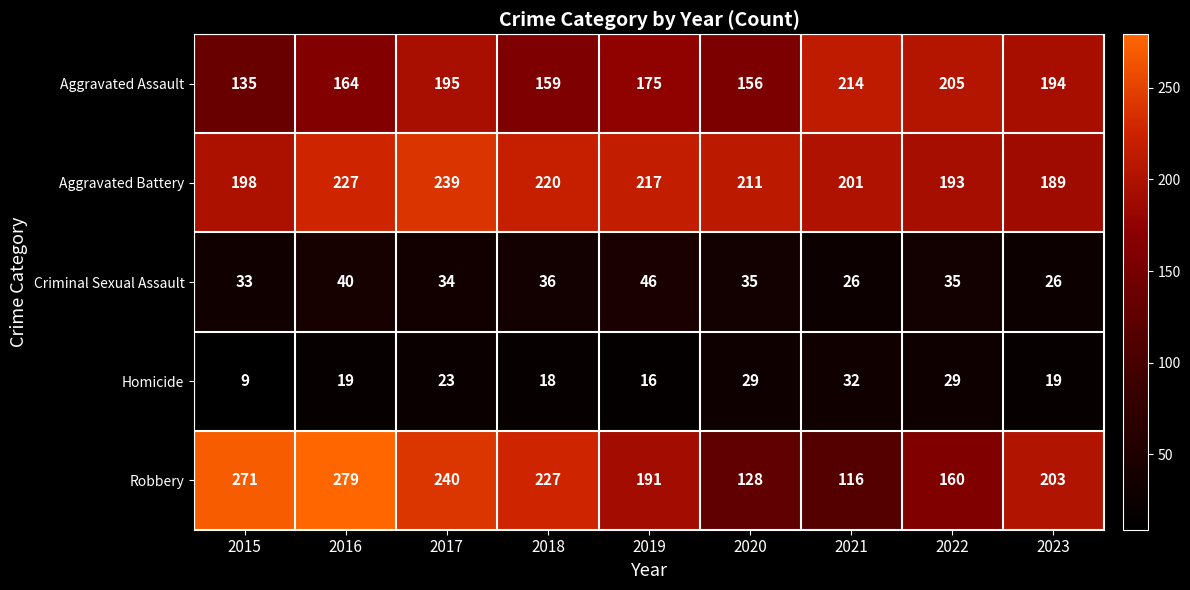

What is the spread (max minus min) of values at 2017?

217